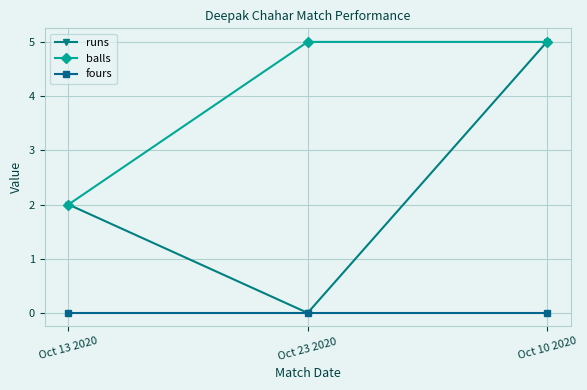

What is the value of the runs point at the 3rd from the left?

5